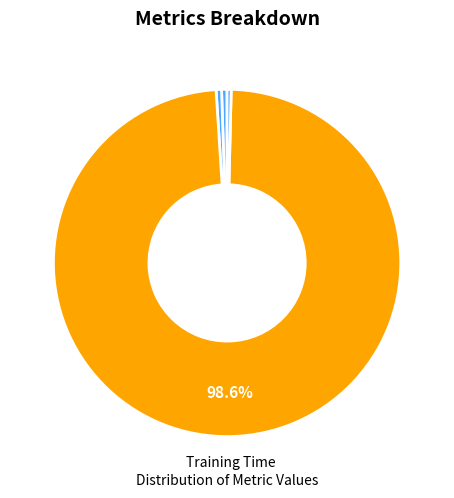

What is the largest slice in the pie chart?

Training Time